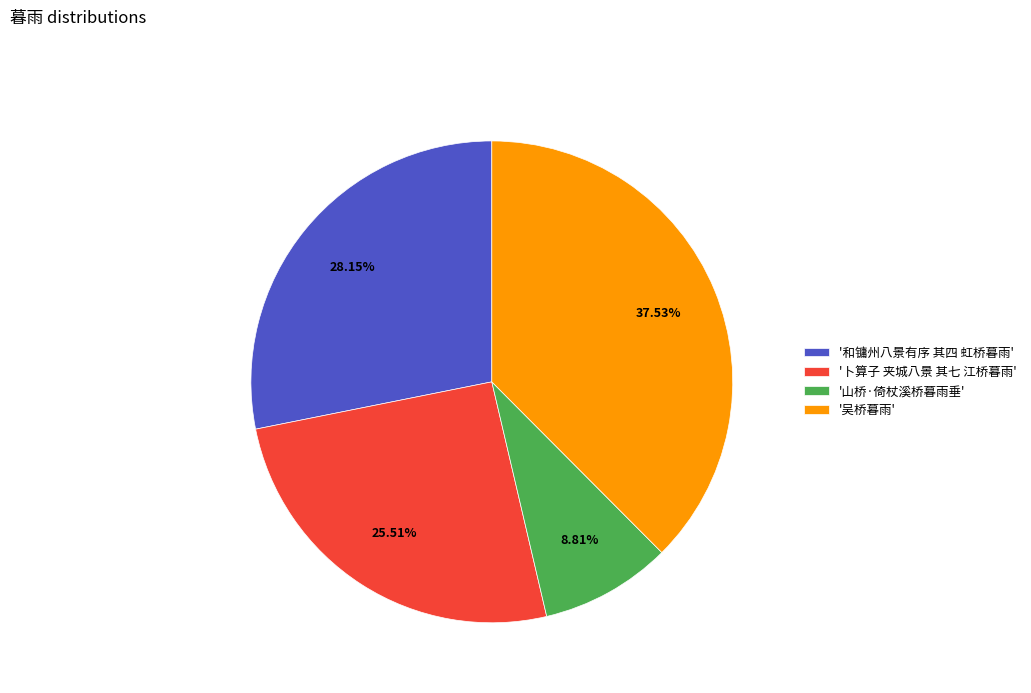

Between '卜算子 夹城八景 其七 江桥暮雨' and '吴桥暮雨', which is larger?

'吴桥暮雨'